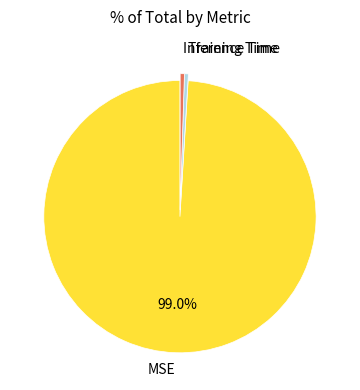

Do Training Time and MSE together represent more than half of the pie?

Yes